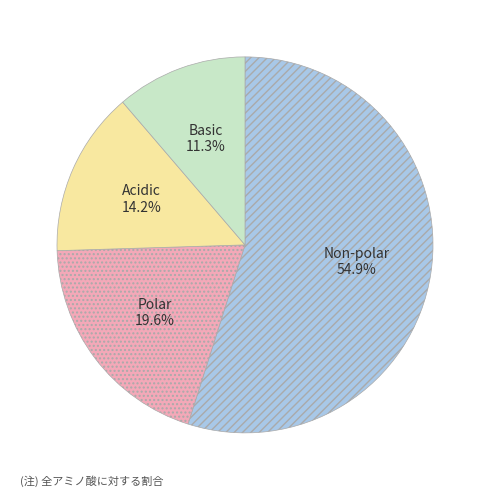

Approximately how many times larger is the value at Polar compared to Non-polar?

0.4